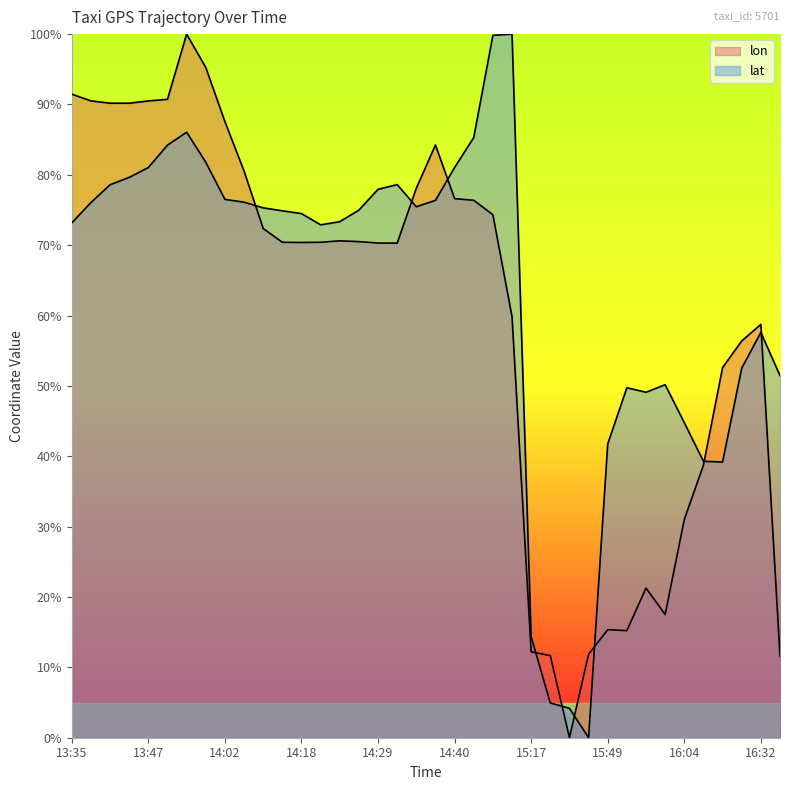

How many lines are shown in the chart?

2